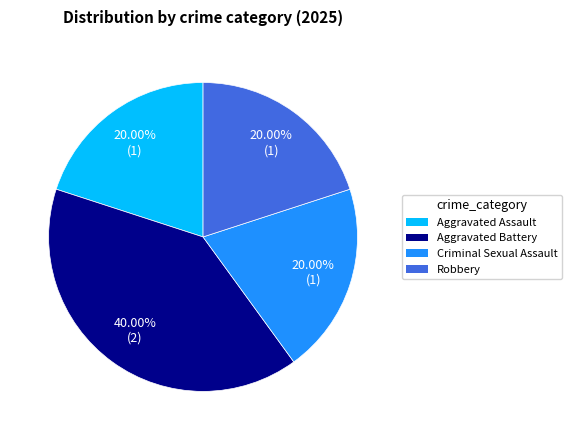

Which slice is the largest?

Aggravated Battery